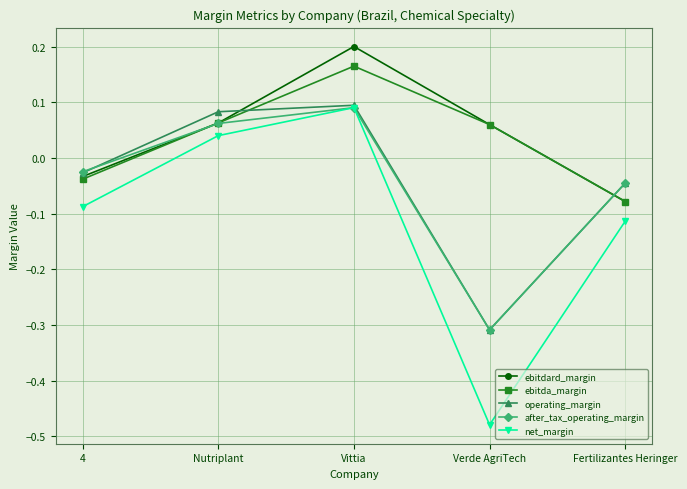

Is this an area chart (filled region under the line)?

No